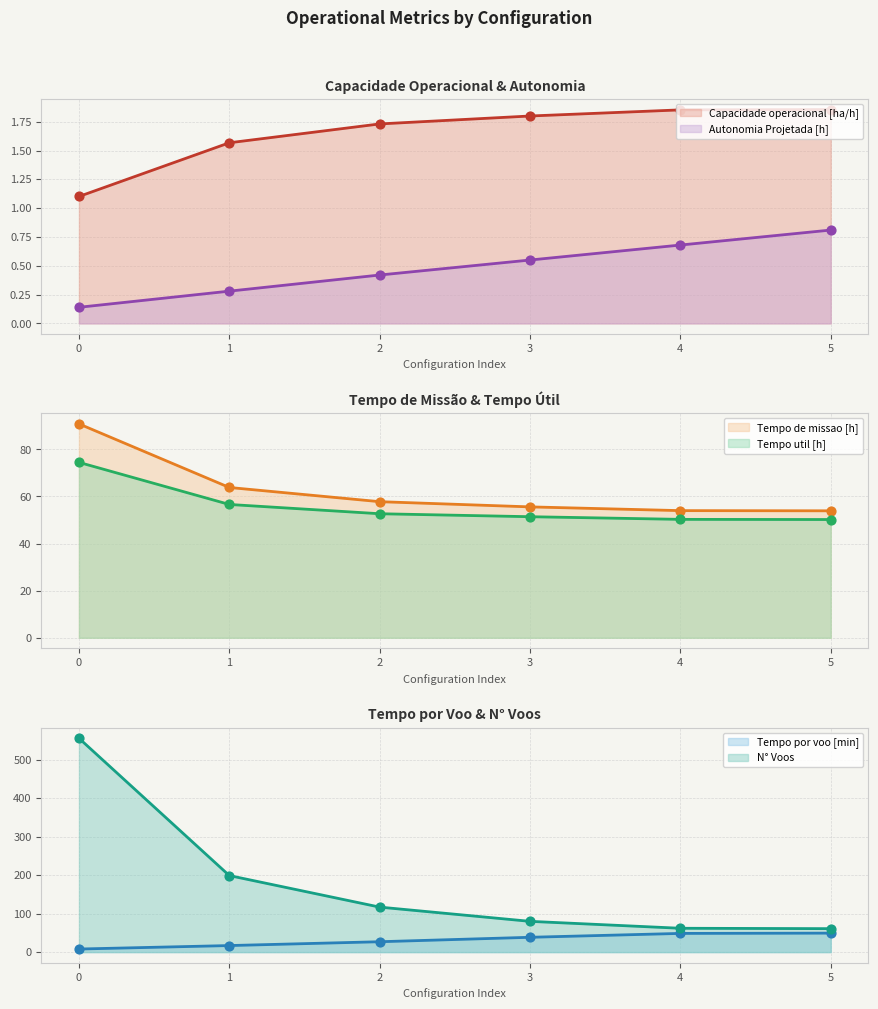

Which series contains the highest Y value?

N° Voos